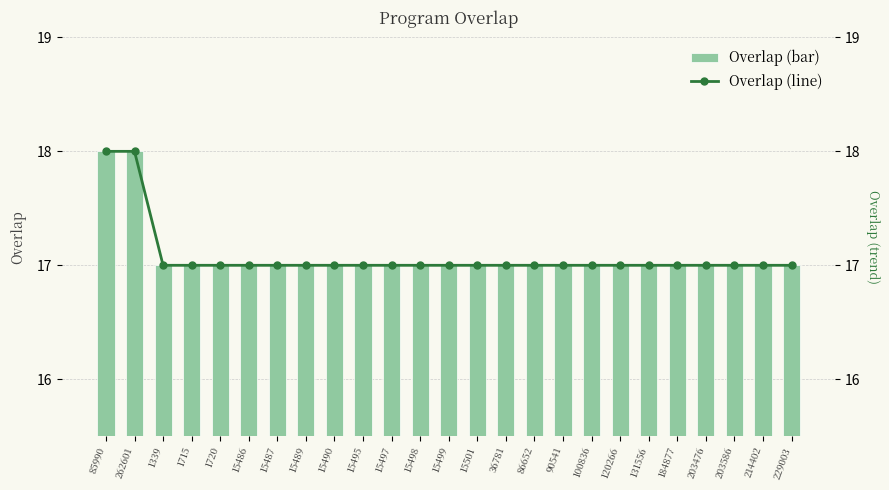

Which series has the widest spread of values?

overlap